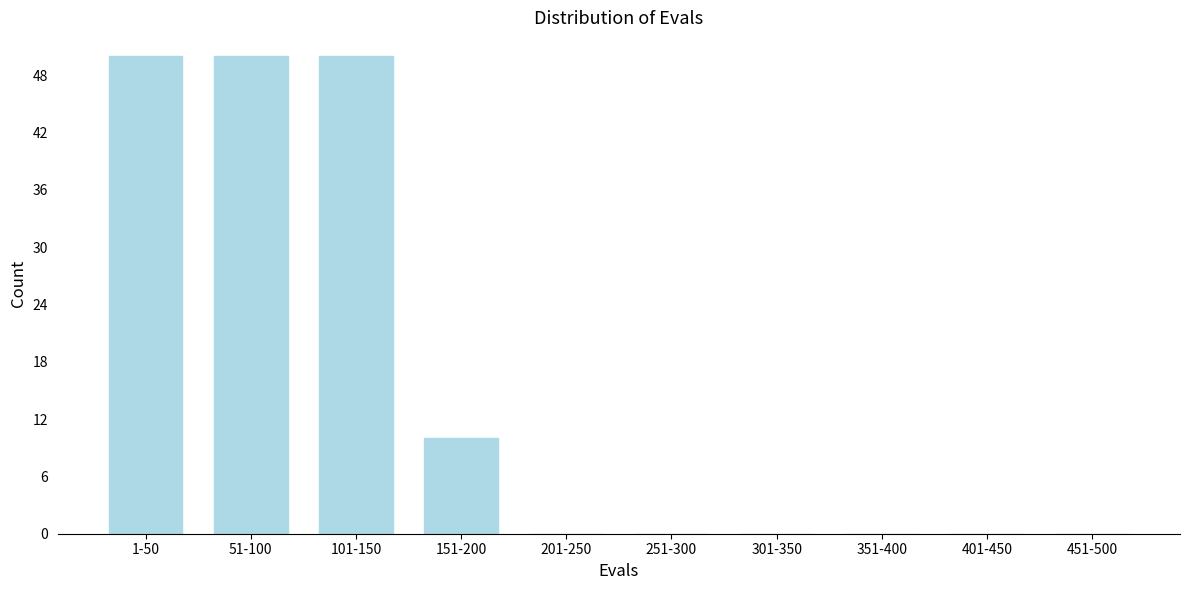

Reading right to left, what are all the values shown in this chart?

451-500=0	401-450=0	351-400=0	301-350=0	251-300=0	201-250=0	151-200=10	101-150=50	51-100=50	1-50=50